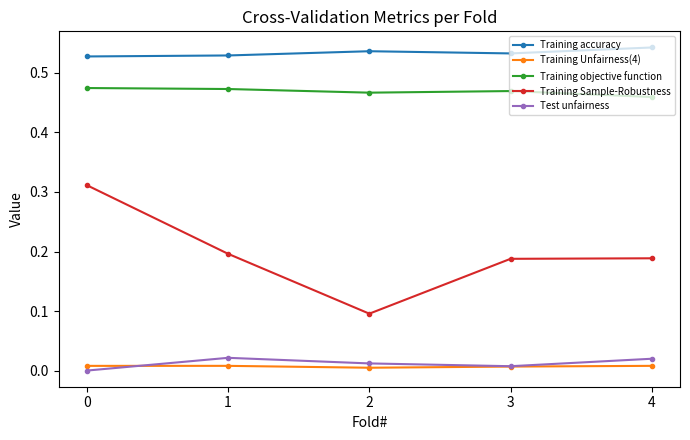

Which series has the widest spread of values?

Training Sample-Robustness